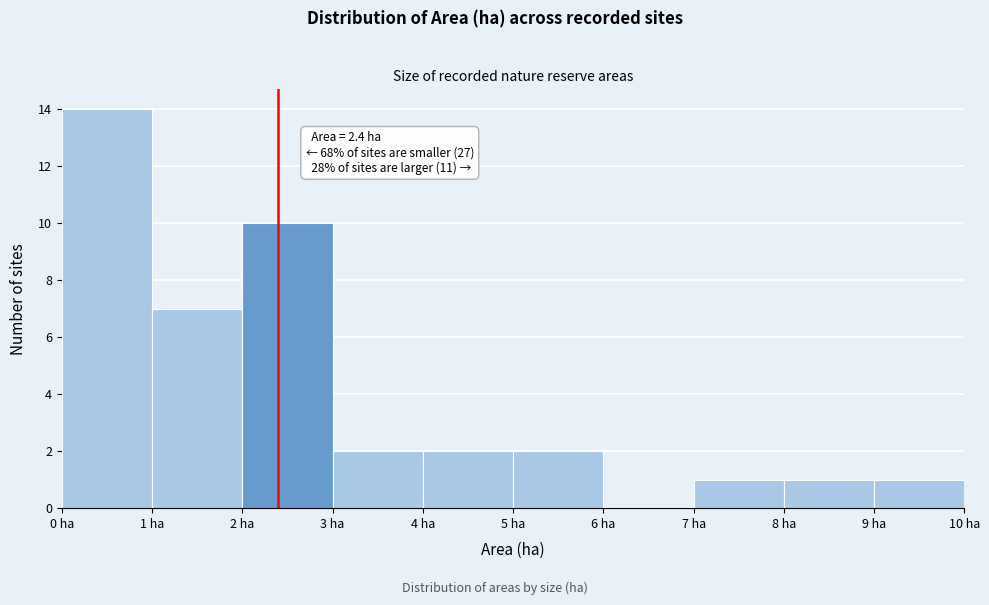

Over which range of the x-axis is the bar tallest?

0 to 1